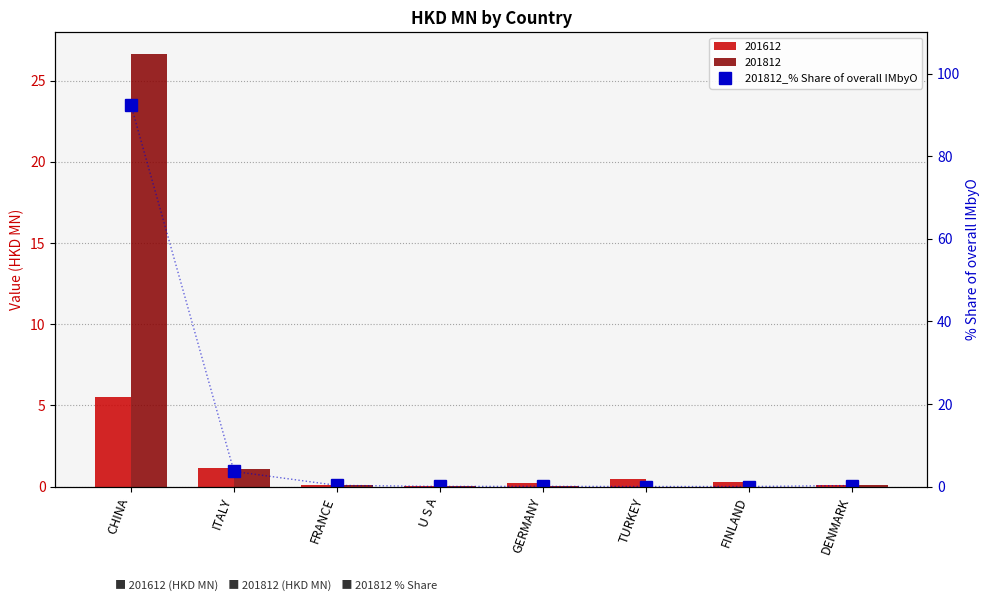

What is the label of the 8th bar from the left?

DENMARK